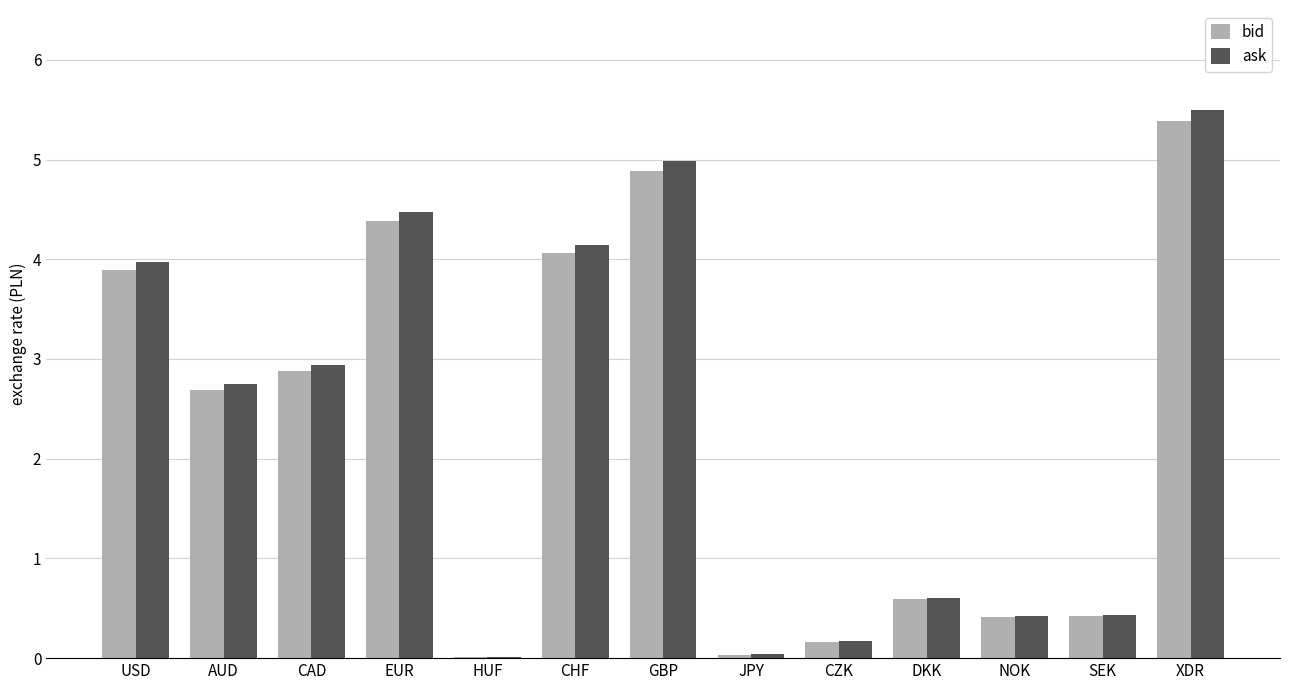

What is the highest value of the bid series?

5.4